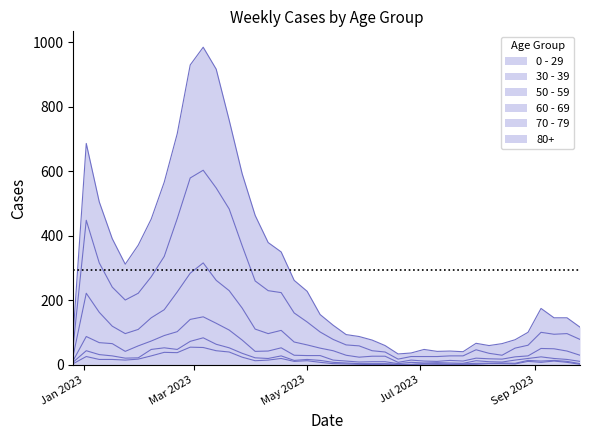

What is the sum of the 0 - 29 values at 2023-03-27 and 2023-09-25?

26